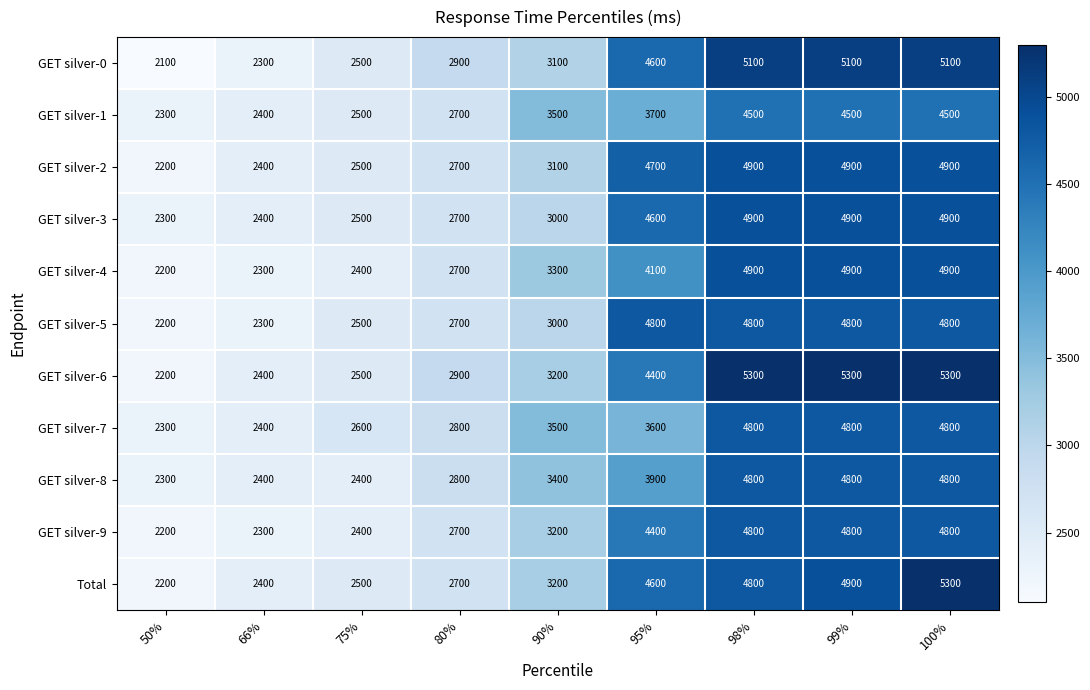

What is the sum of all GET silver-8 values?

31600